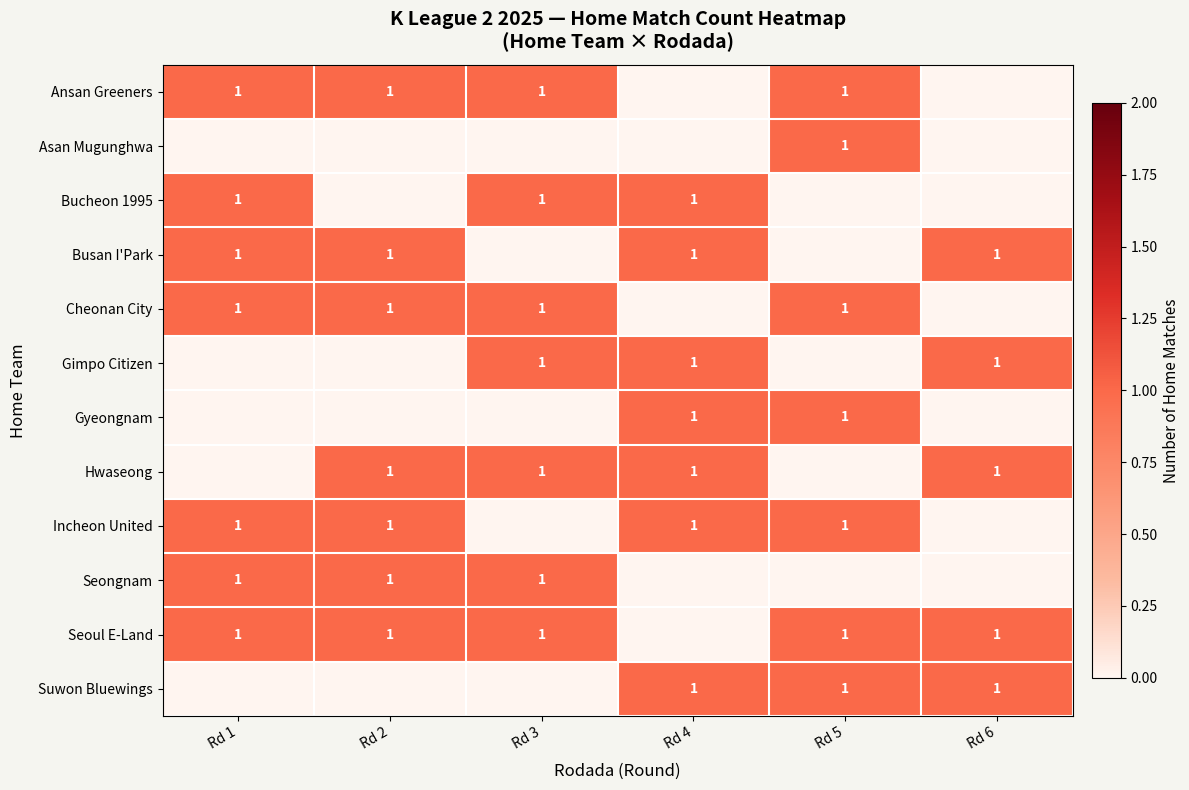

The Busan I'Park series shows 1 at Rd 4. True or false?

True